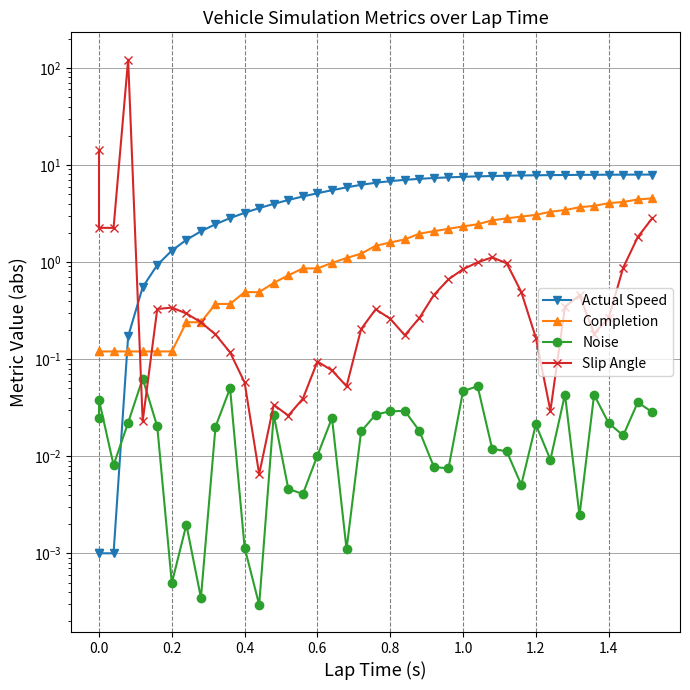

What is the sum of all Slip Angle values?

156.1